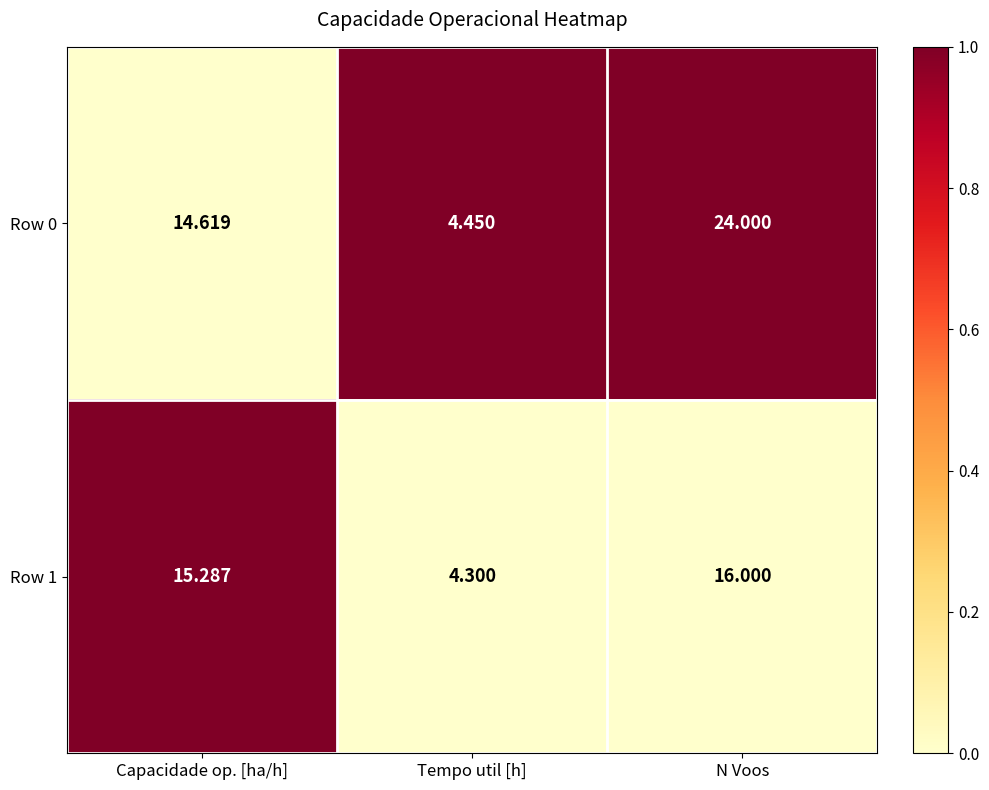

What is the difference between the highest and lowest values at Capacidade op. [ha/h]?

0.7